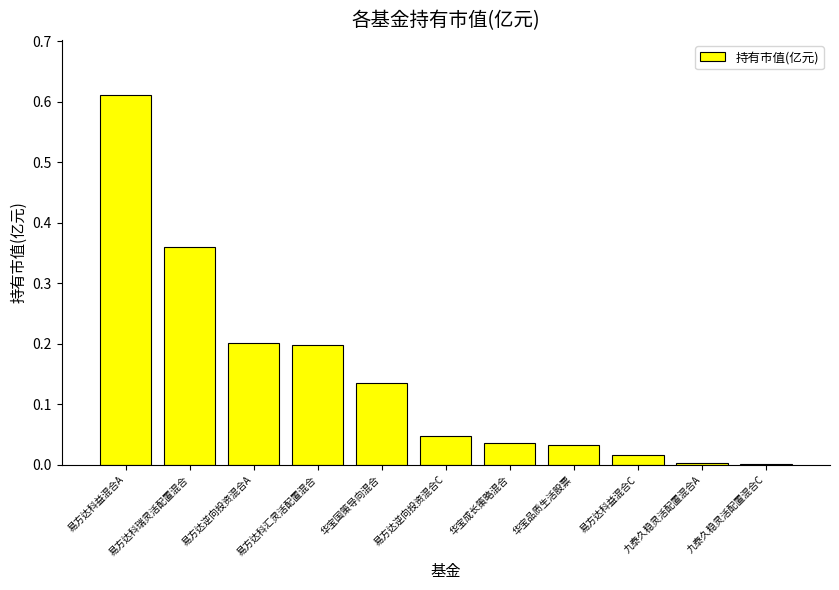

What is the sum of all values?

1.6